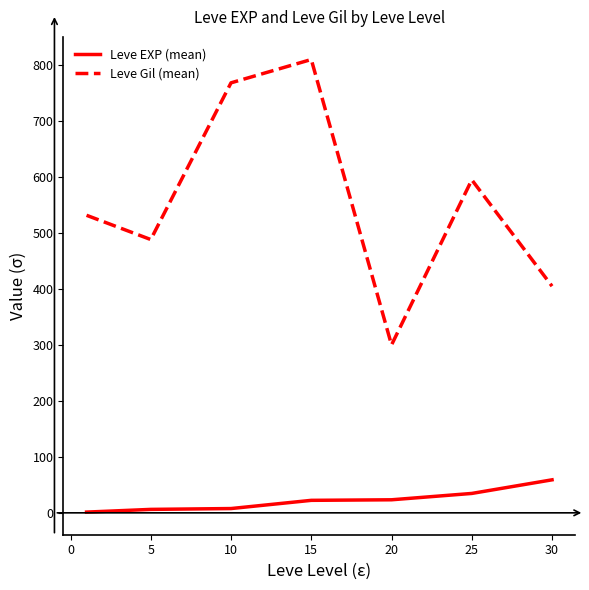

What is the maximum value for Leve EXP (mean)?

59.0